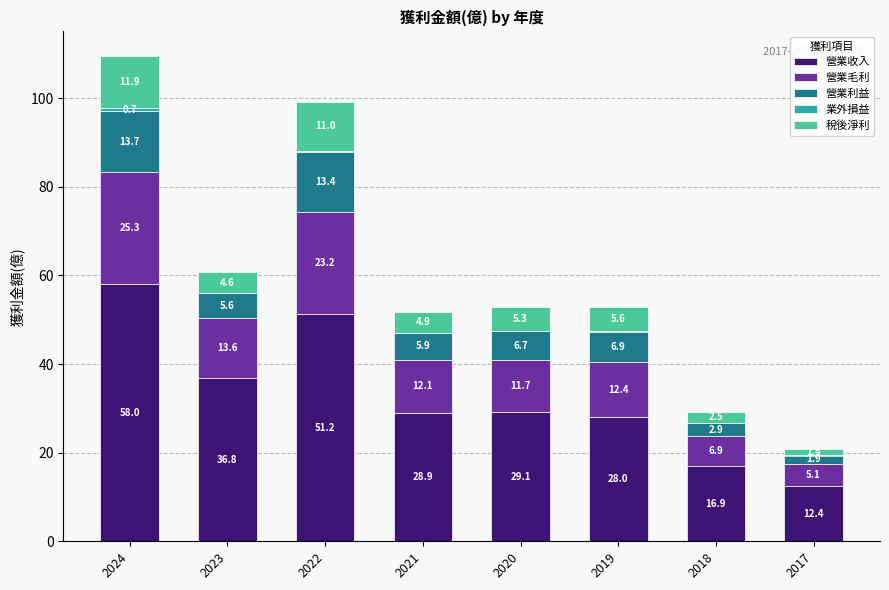

Which has a higher value, 2020 or 2024?

2024